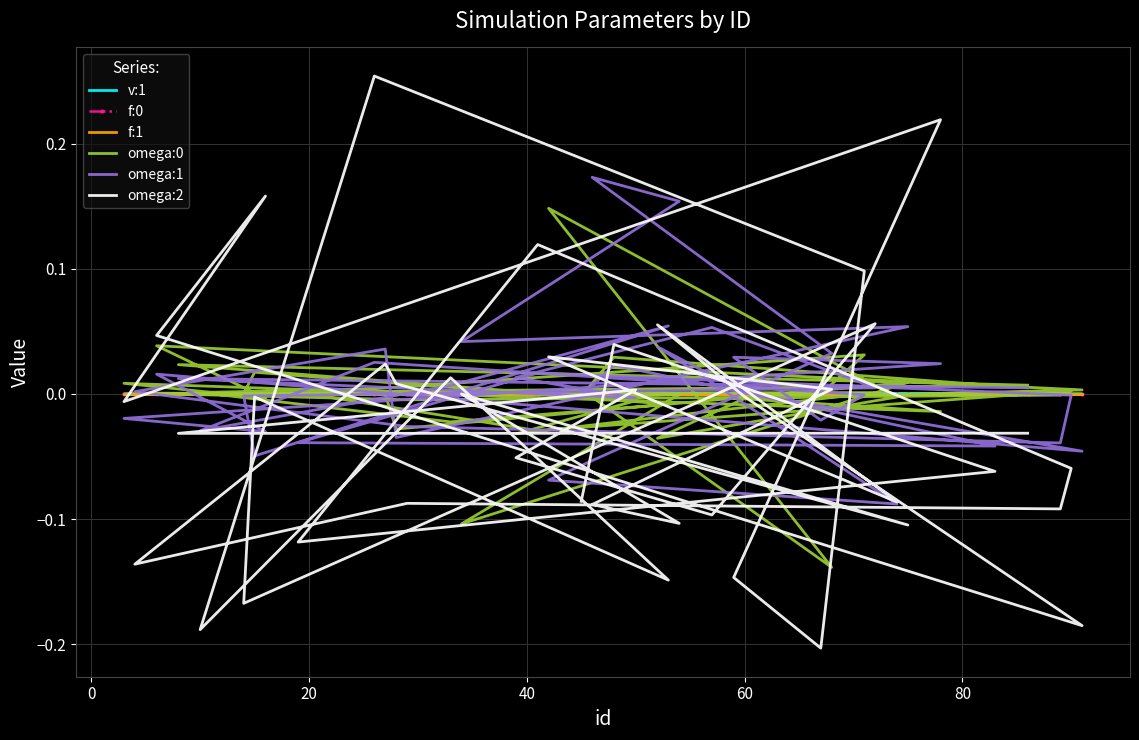

How many lines are shown in the chart?

6